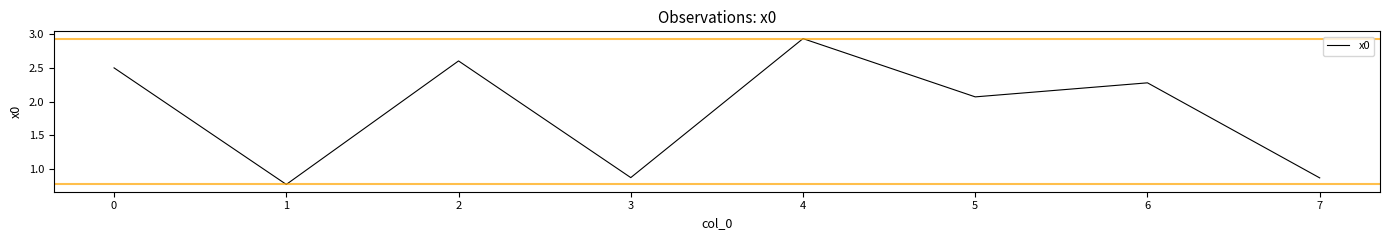

How many values are below 2?

3